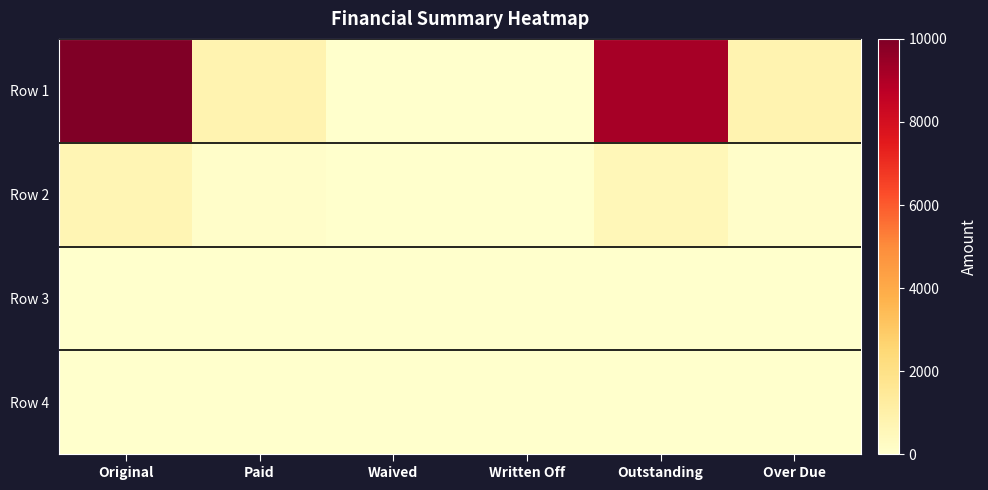

Between Outstanding and Original, which is larger?

Original